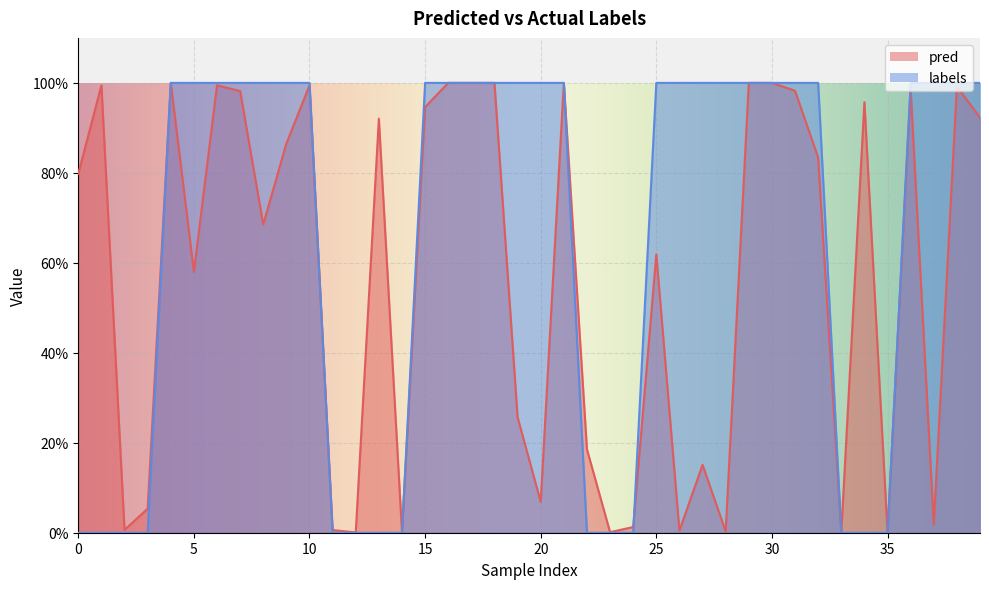

What is the difference between the maximum and minimum values in the pred series?

1.0